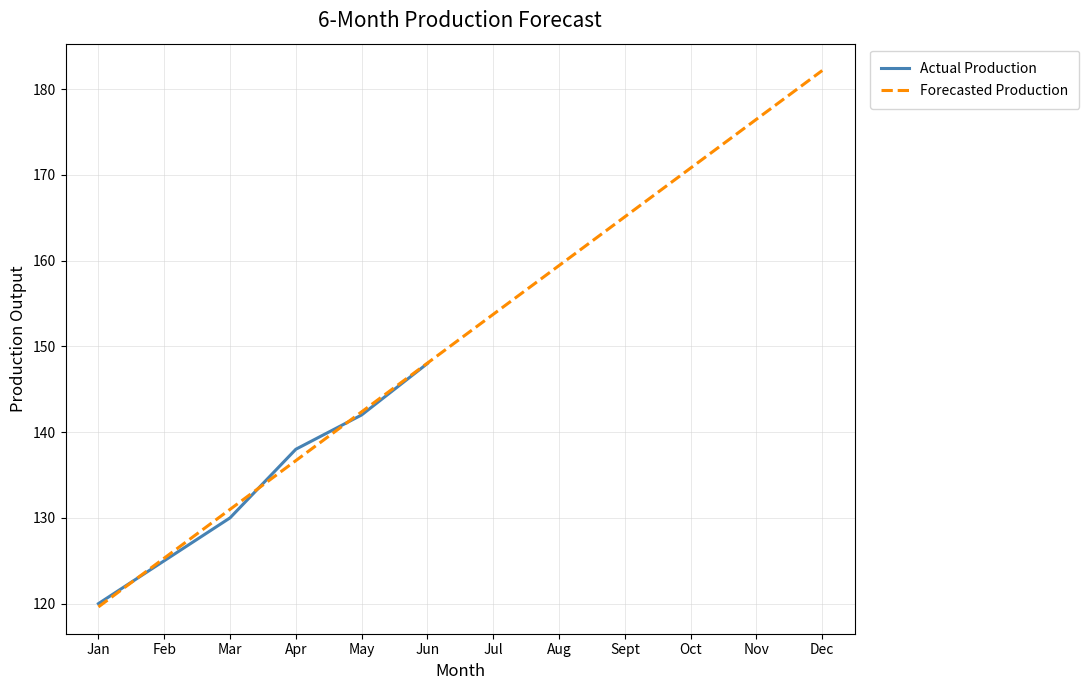

How many categories are shown in the chart?

12